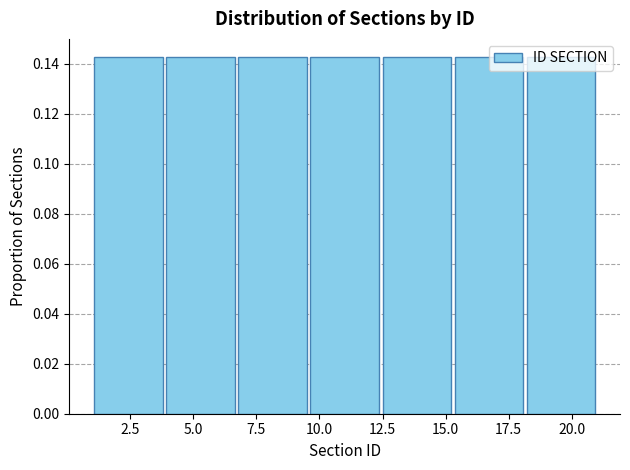

What is the height of the bar covering 15.5 to 18.0 on the x-axis? Neither the bar edges nor the heights are printed on the chart, so give them approximately, as read against the axes.

0.142